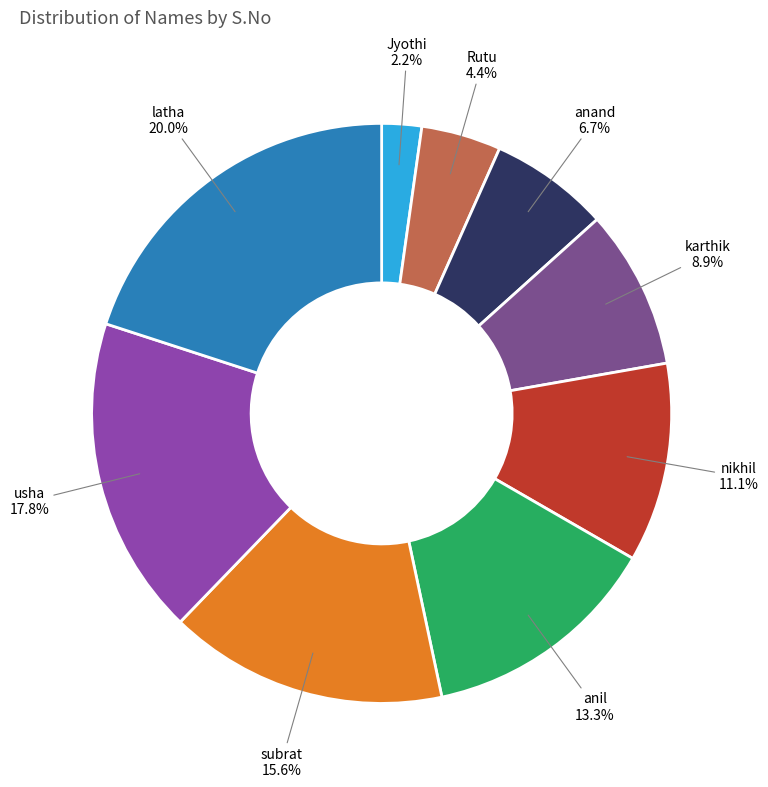

The usha slice represents 27% of the pie. True or false?

False